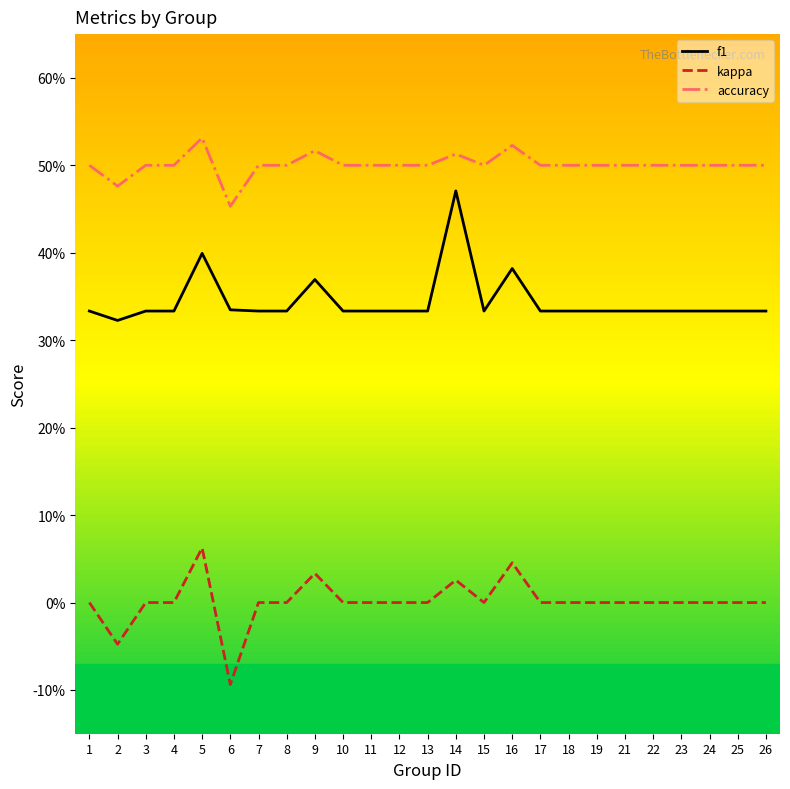

Which series has the largest total across all categories?

accuracy